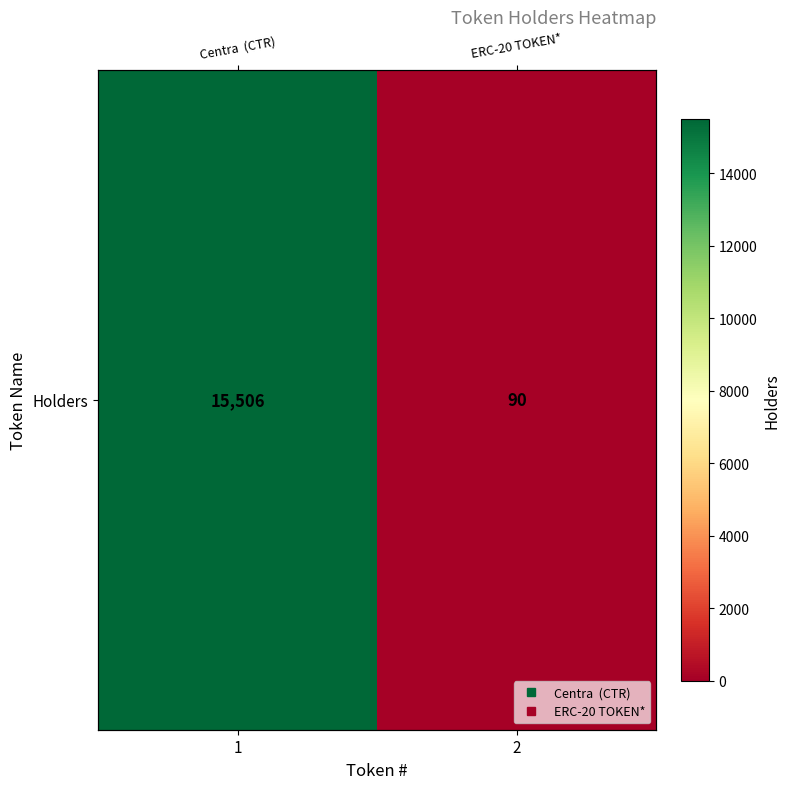

Rank the categories by value from highest to lowest.

1, 2